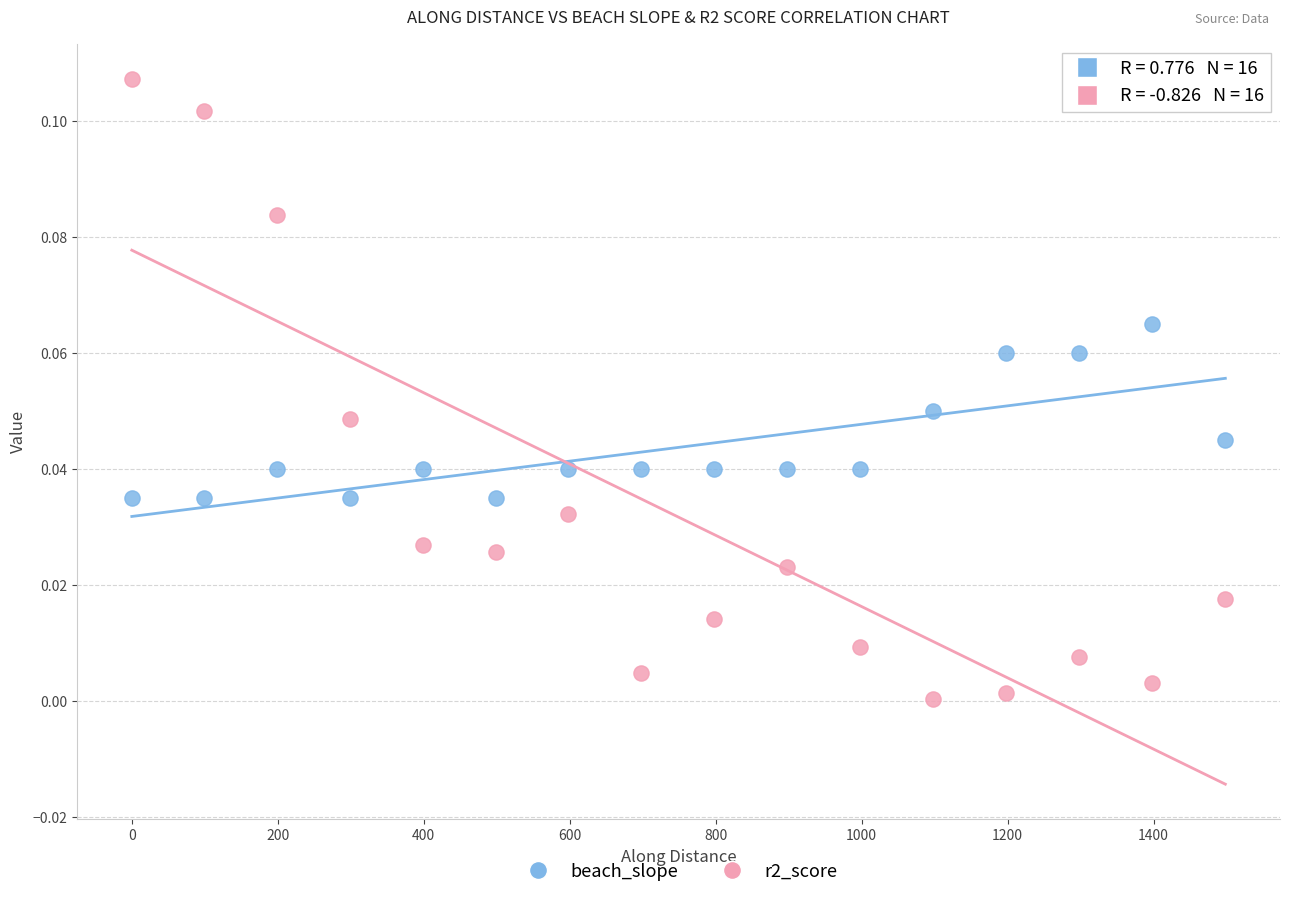

Which series reaches the maximum Y coordinate?

r2_score